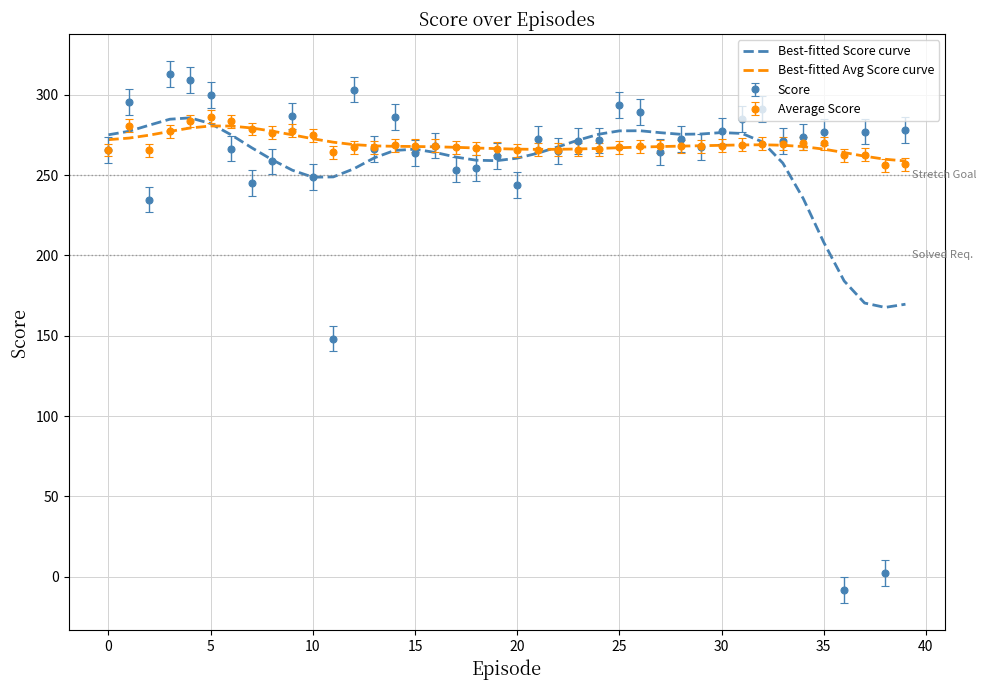

What is the smallest value displayed?

-8.4